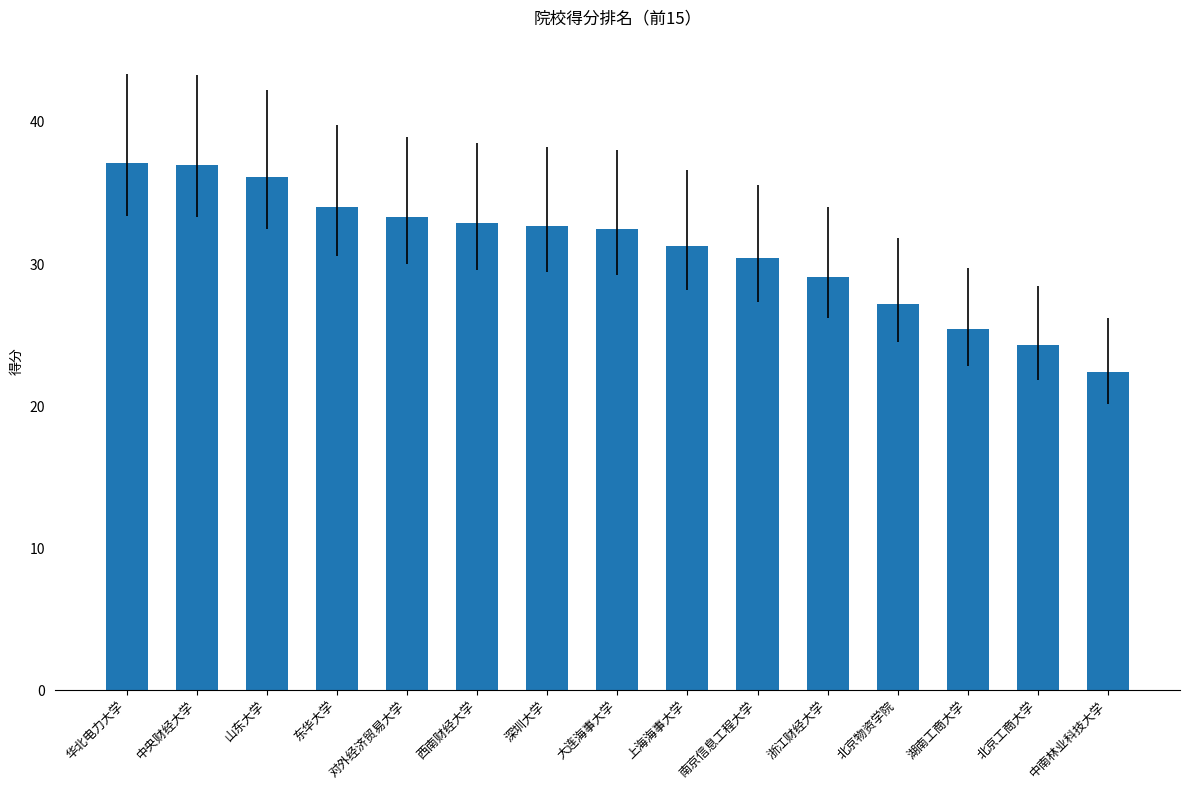

What is the change in value from 对外经济贸易大学 to 深圳大学?

-0.6